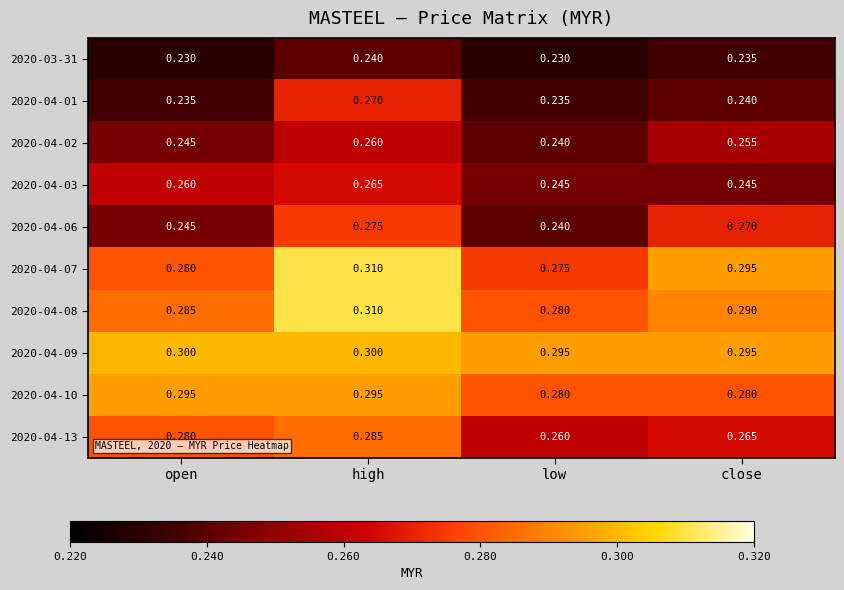

Which label corresponds to the largest value in the chart?

high